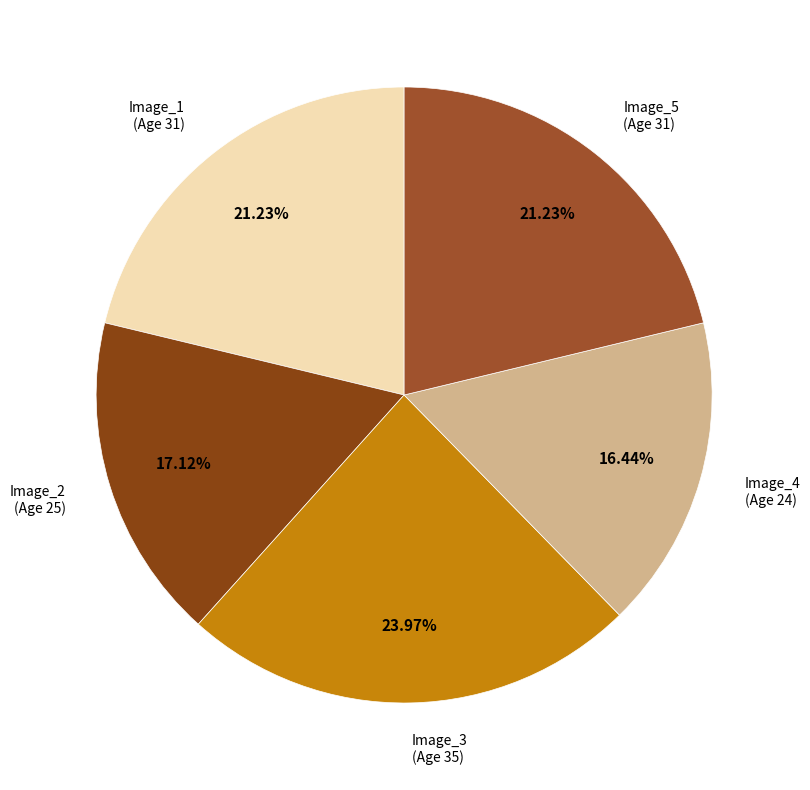

Between Image_2 (Age 25) and Image_1 (Age 31), which is larger?

Image_1 (Age 31)